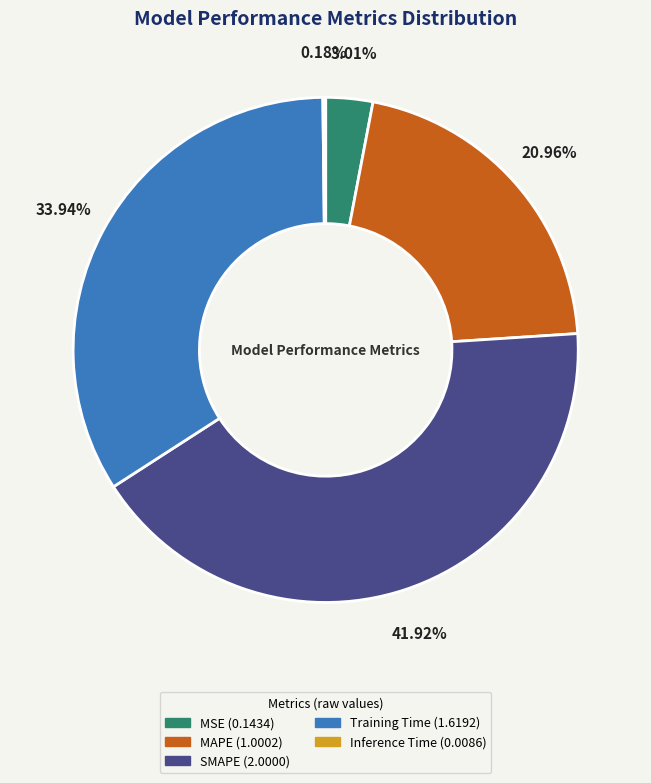

Is it true that MSE is 3% of the pie?

True